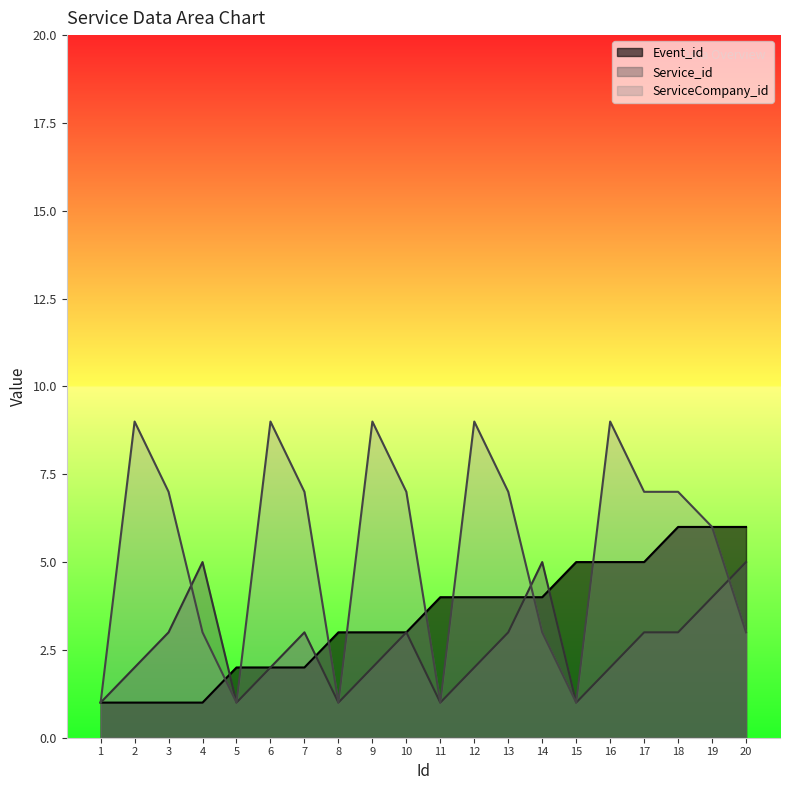

List the labels in order of Service_id value, largest first.

4, 14, 20, 19, 3, 7, 10, 13, 17, 18, 2, 6, 9, 12, 16, 1, 5, 8, 11, 15